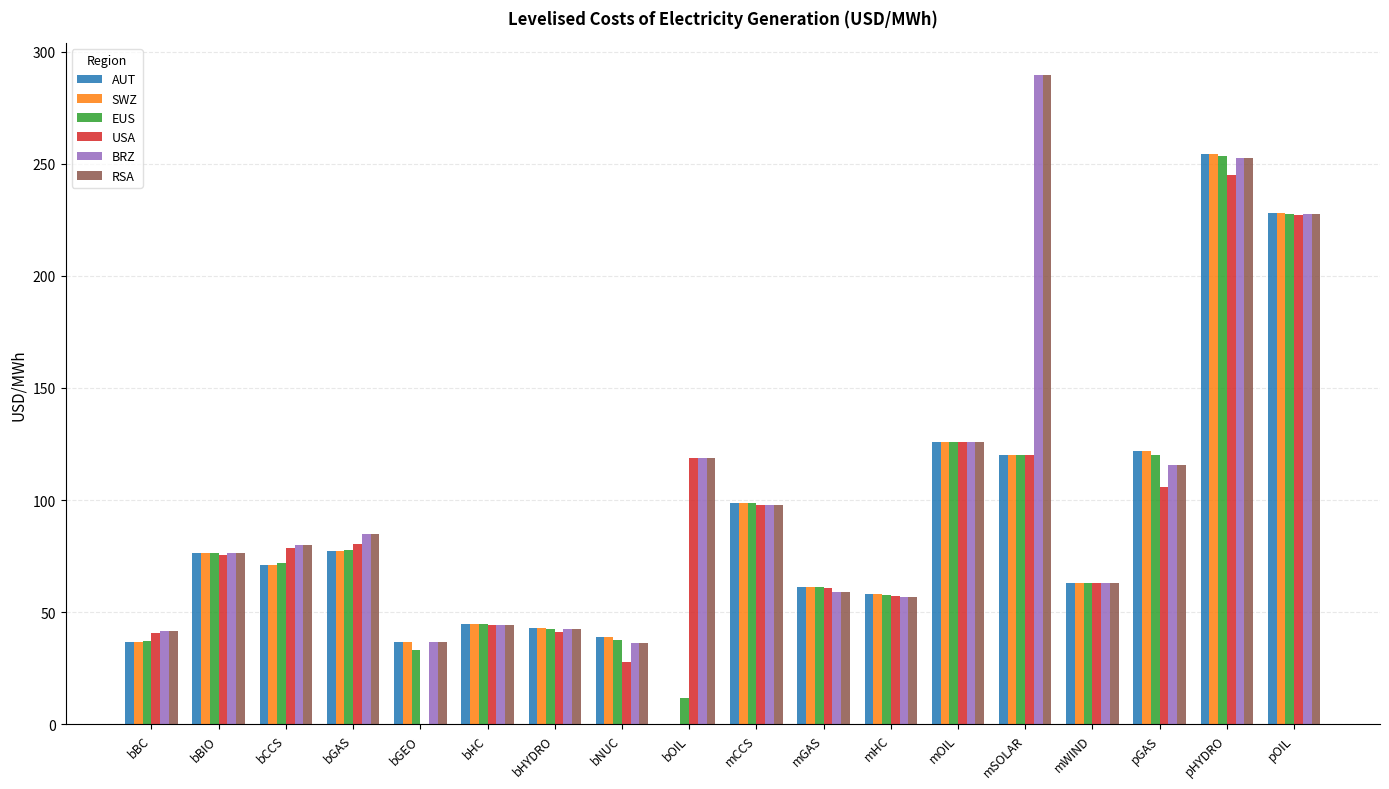

What is the total value across all series at bHYDRO?

254.8